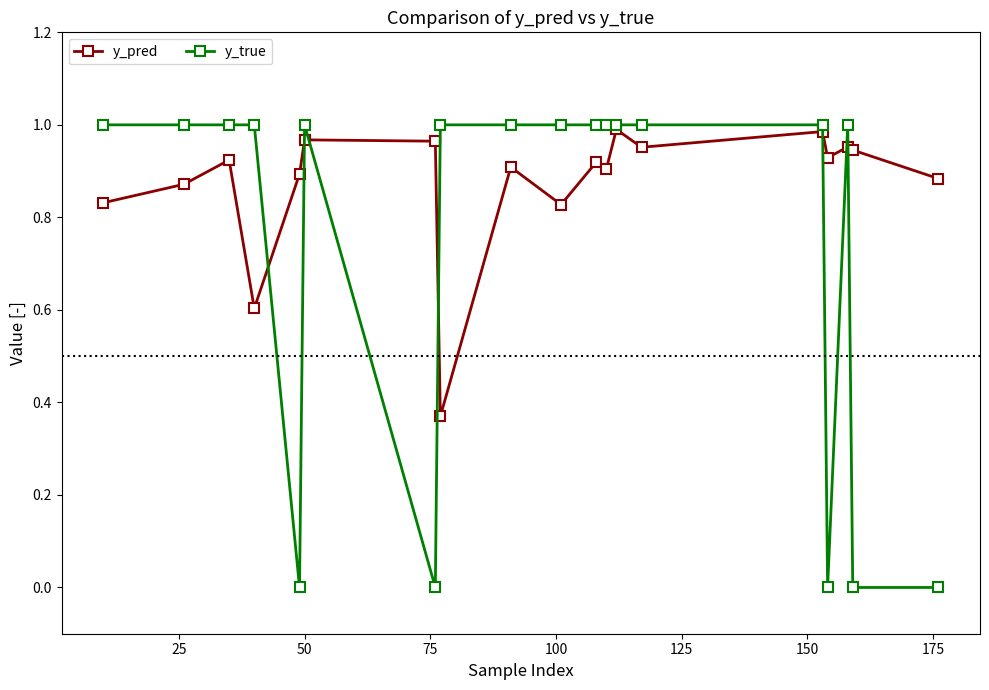

Which series has the widest spread of values?

y_true